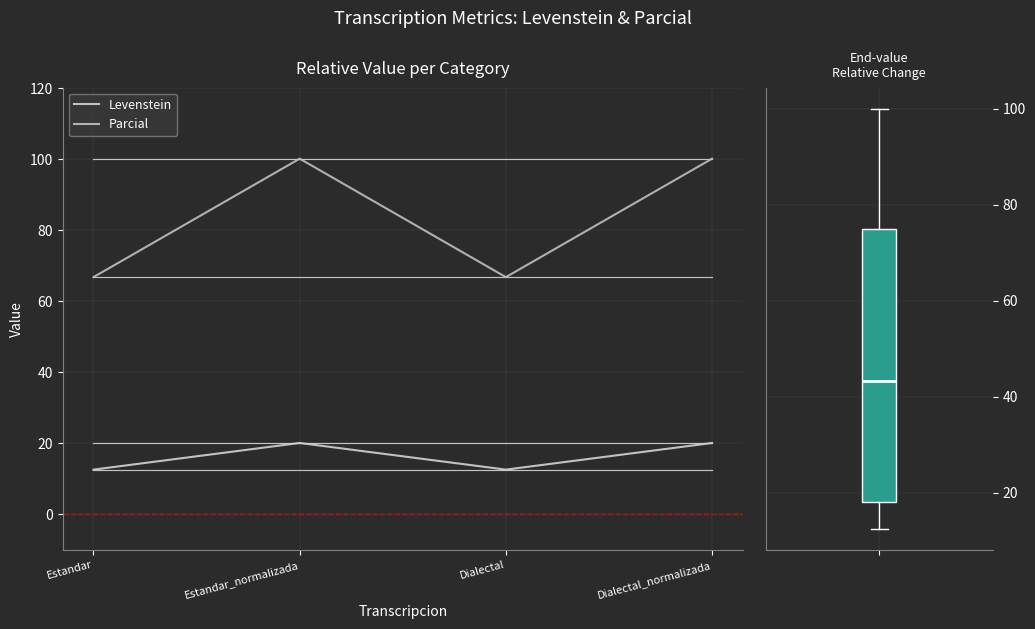

Rank the series by their maximum value, from lowest to highest.

Levenstein, Parcial